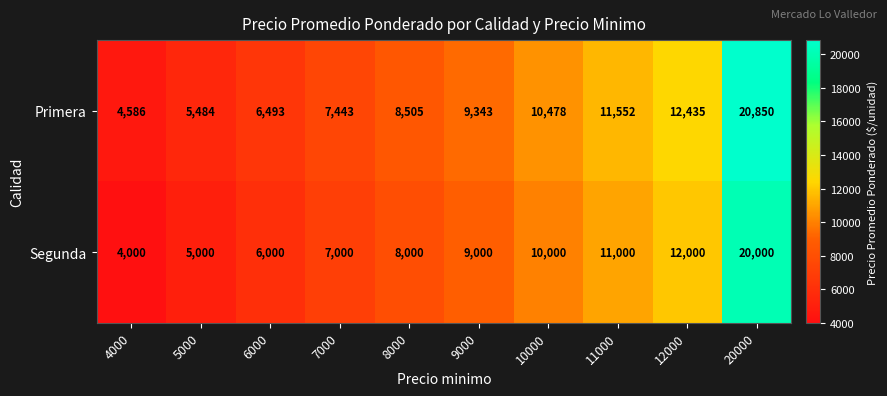

Which series has the largest range (max minus min)?

Primera